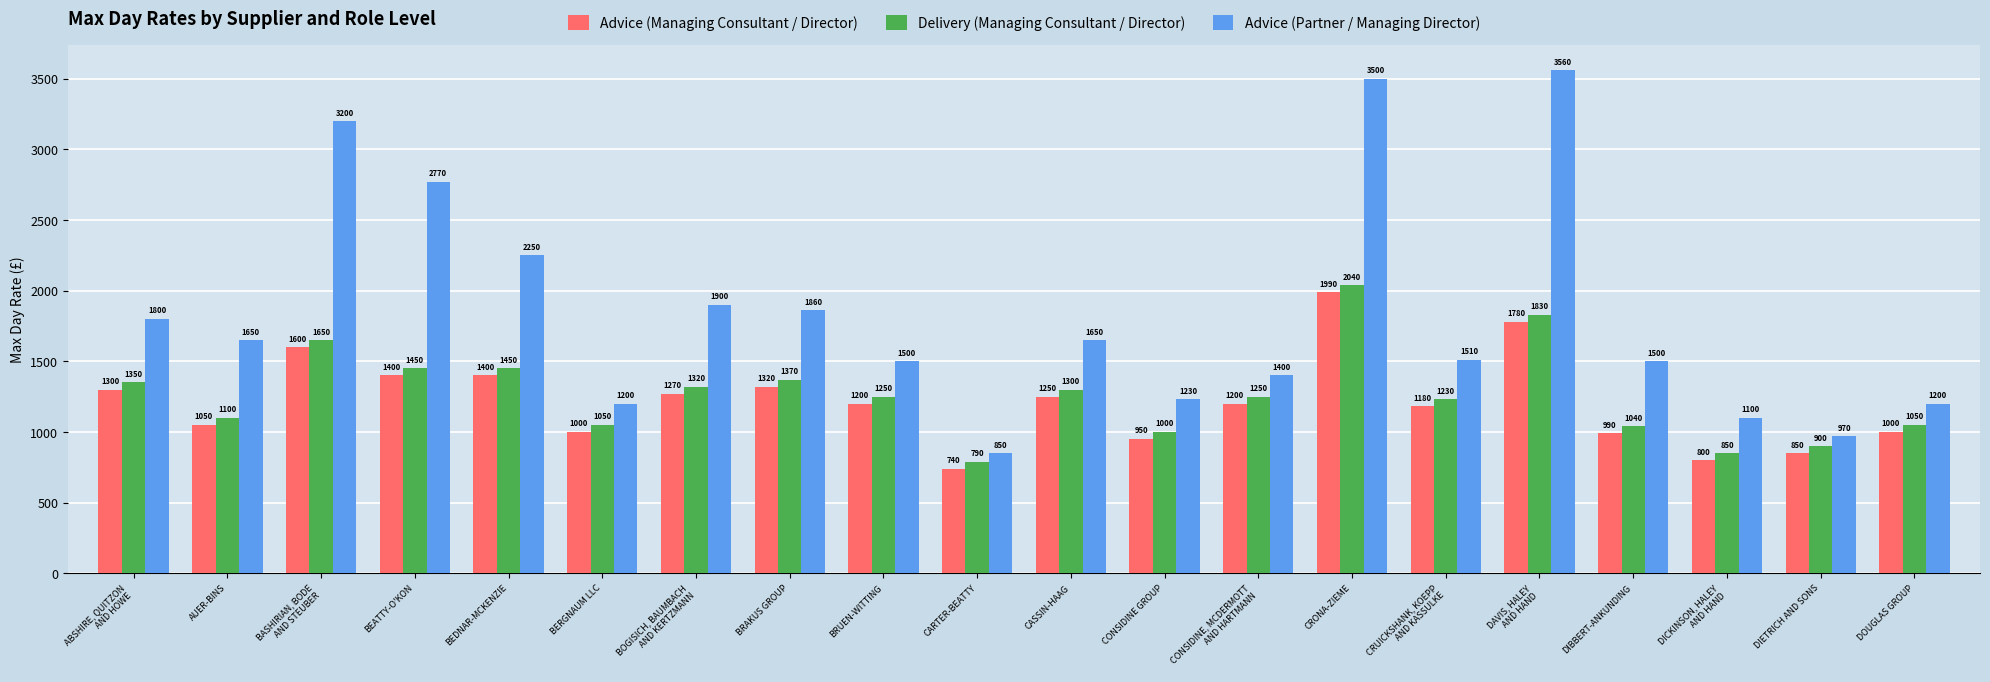

What is the spread (max minus min) of values at BERGNAUM LLC?

200